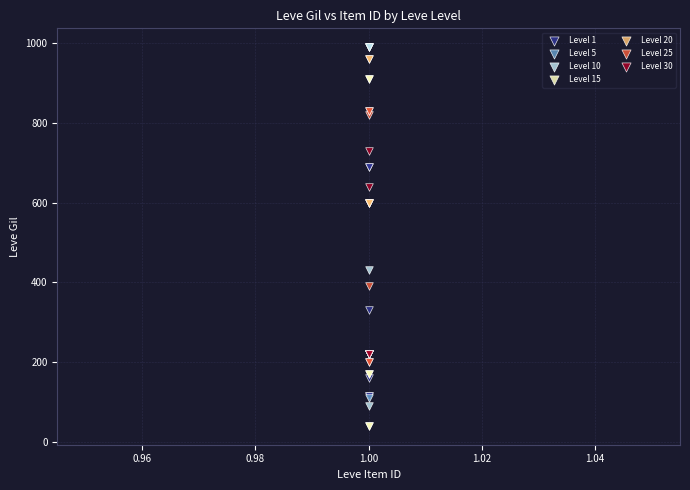

Which series reaches the minimum Y coordinate?

Level 15